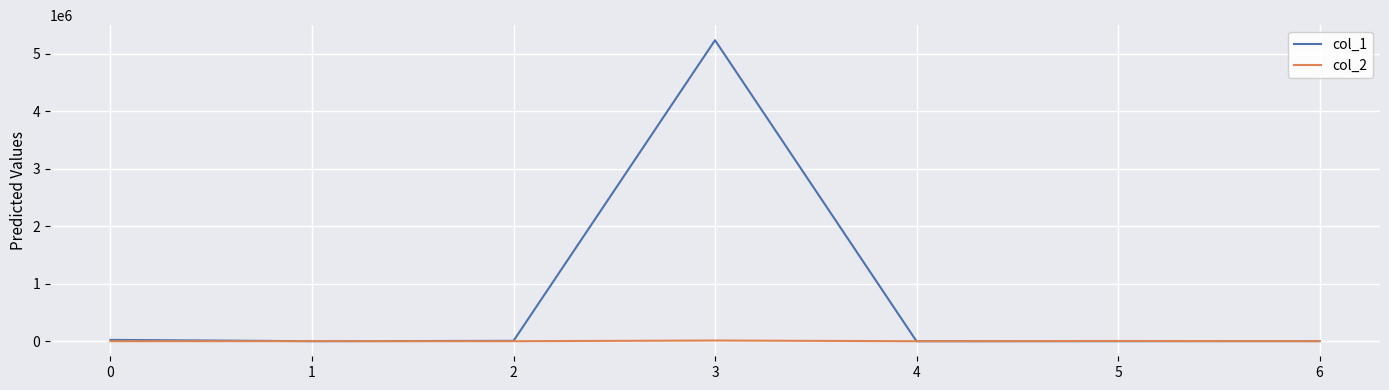

The value of col_1 at 3 is 5235432. True or false?

True